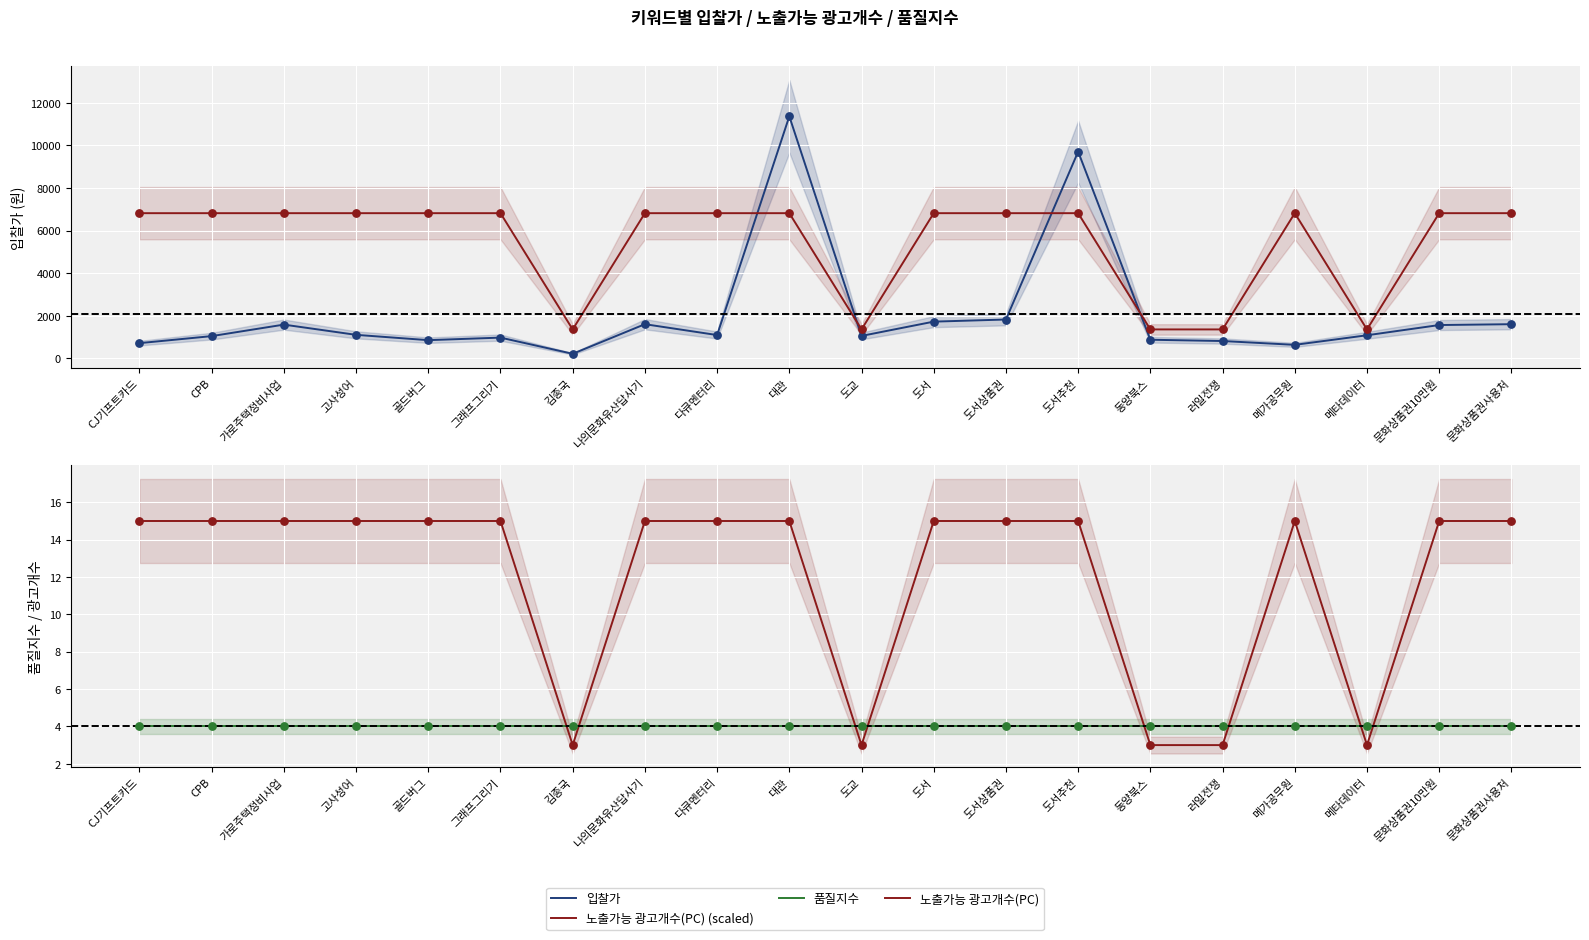

At which category is the sum across all series the highest?

대관